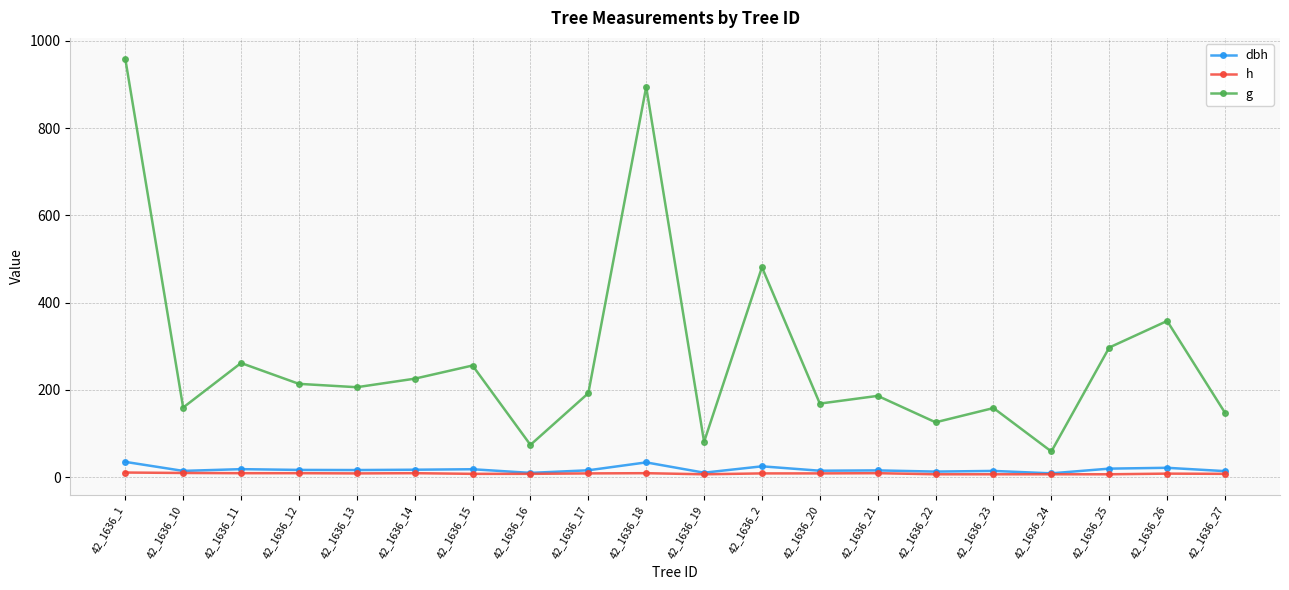

What position from the left is 42_1636_1?

1